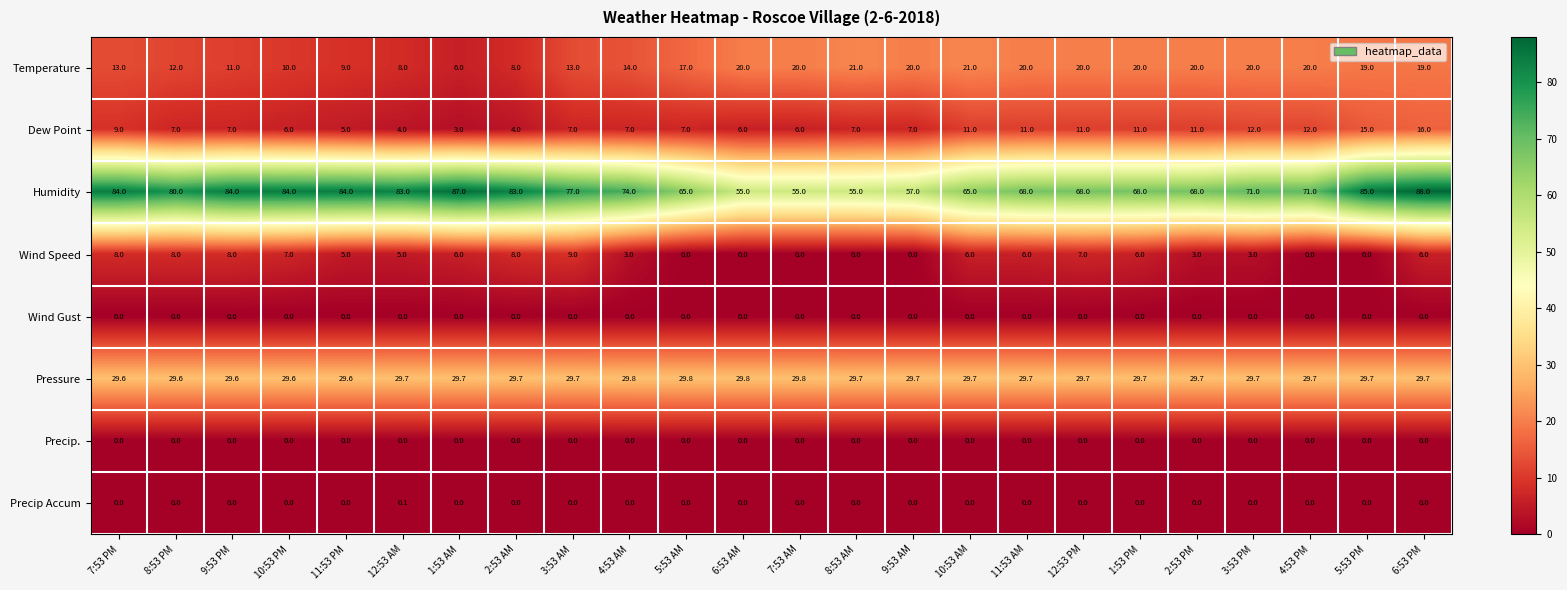

Where does the Temperature series first go above 19?

6:53 AM